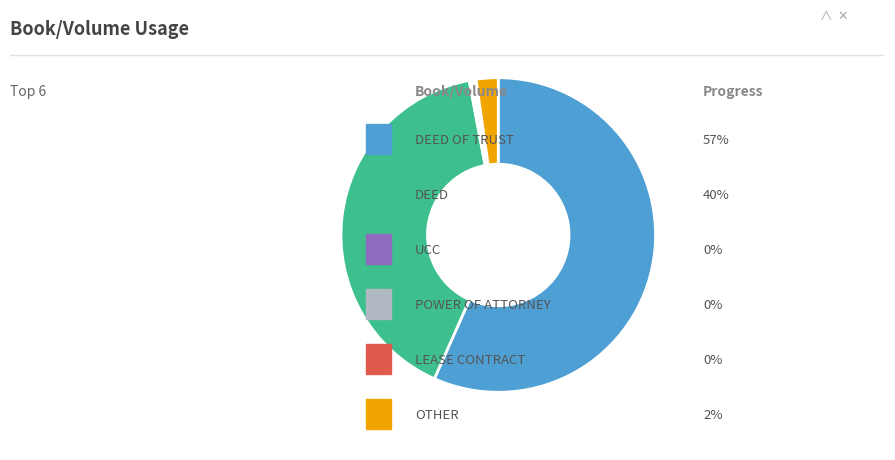

Does any single category account for the majority?

Yes